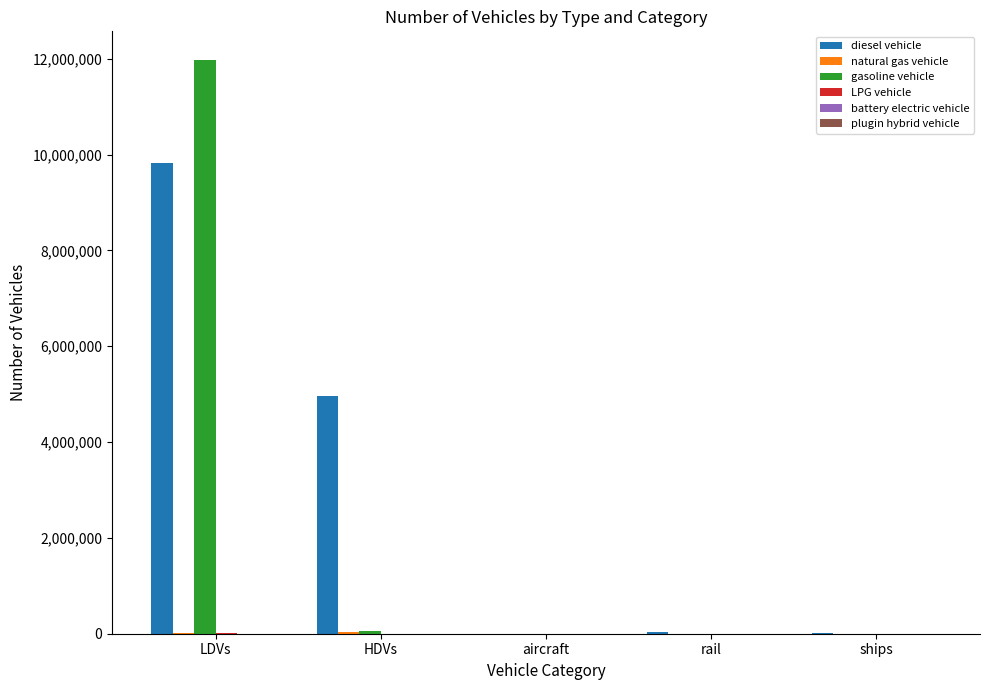

Is it true that gasoline vehicle equals -3771331.7 at ships?

False